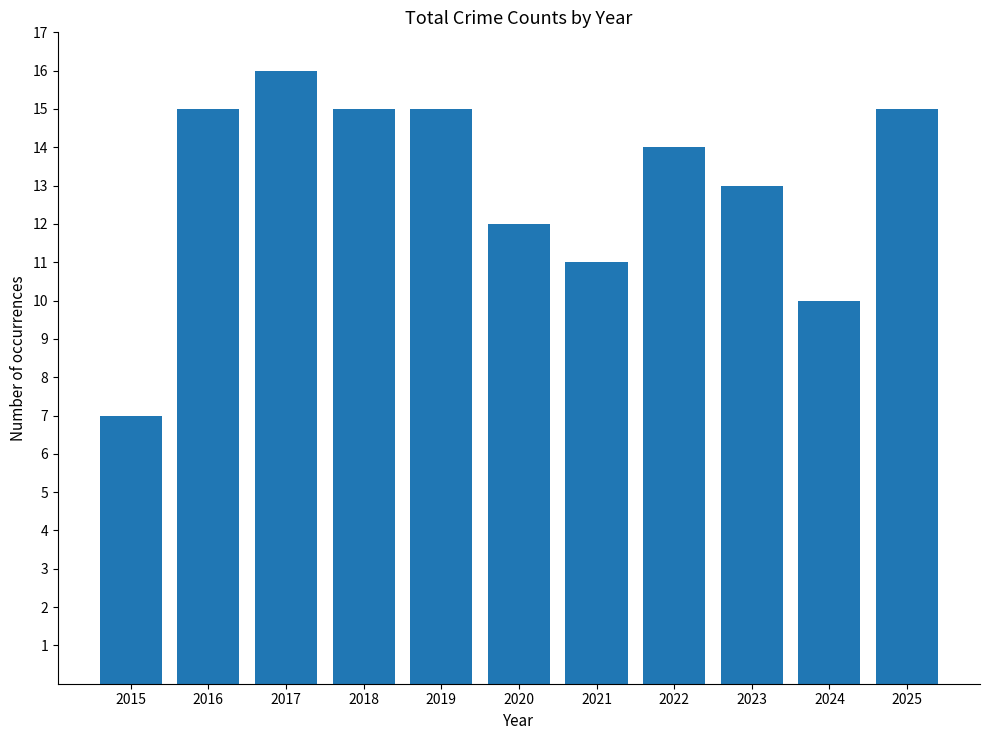

The chart shows a value of 8 at 2023. True or false?

False